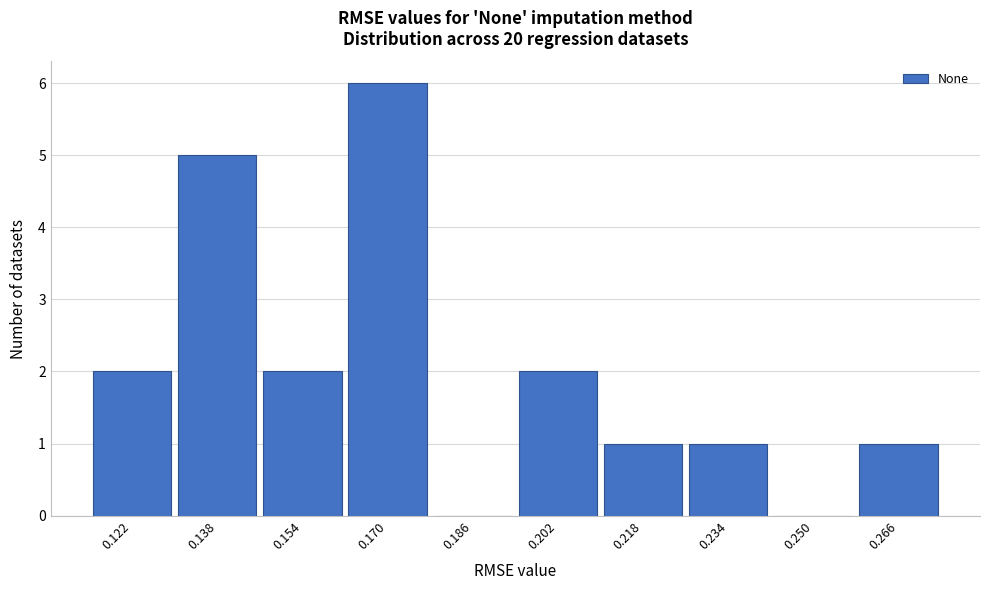

Reading left to right, extract all data points from this chart.

0.122=2	0.138=5	0.154=2	0.170=6	0.186=0	0.202=2	0.218=1	0.234=1	0.250=0	0.266=1